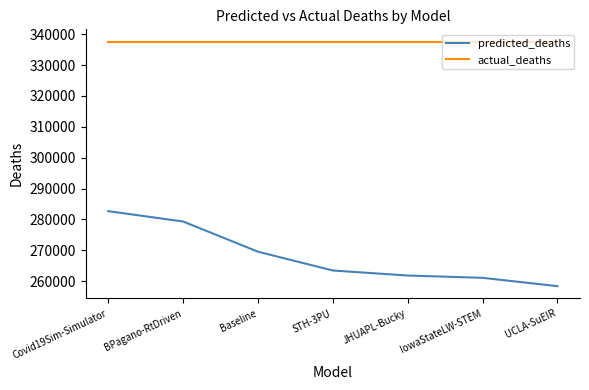

What is the greatest value displayed?

337631.0